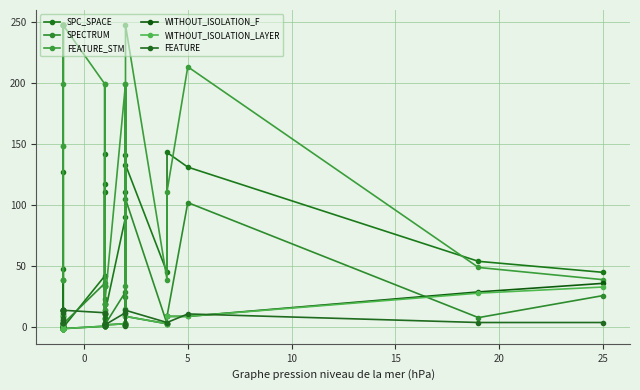

The SPC_SPACE series shows 33 at 11. True or false?

False